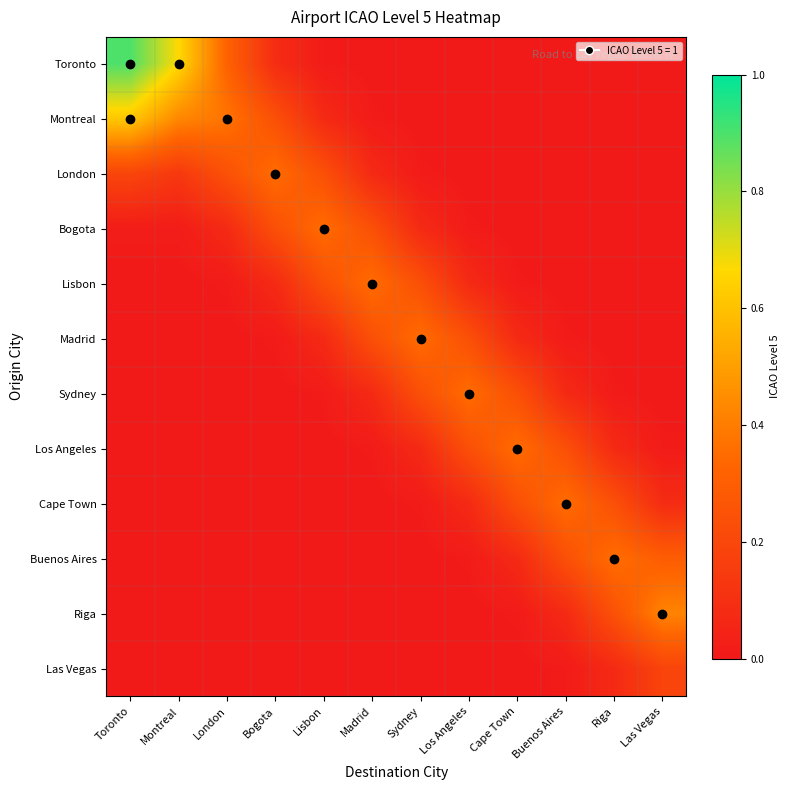

Rank the series at Los Angeles from highest to lowest value.

Sydney, Madrid, Los Angeles, Lisbon, Cape Town, Bogota, Buenos Aires, London, Riga, Las Vegas, Montreal, Toronto